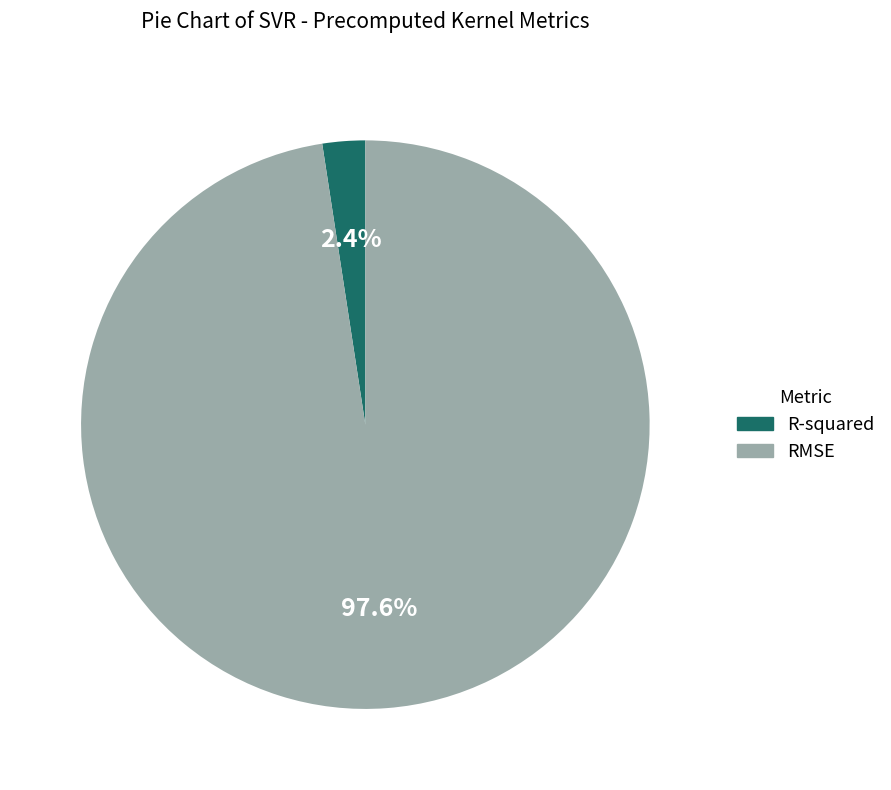

To the nearest percent, what portion does RMSE represent?

98%